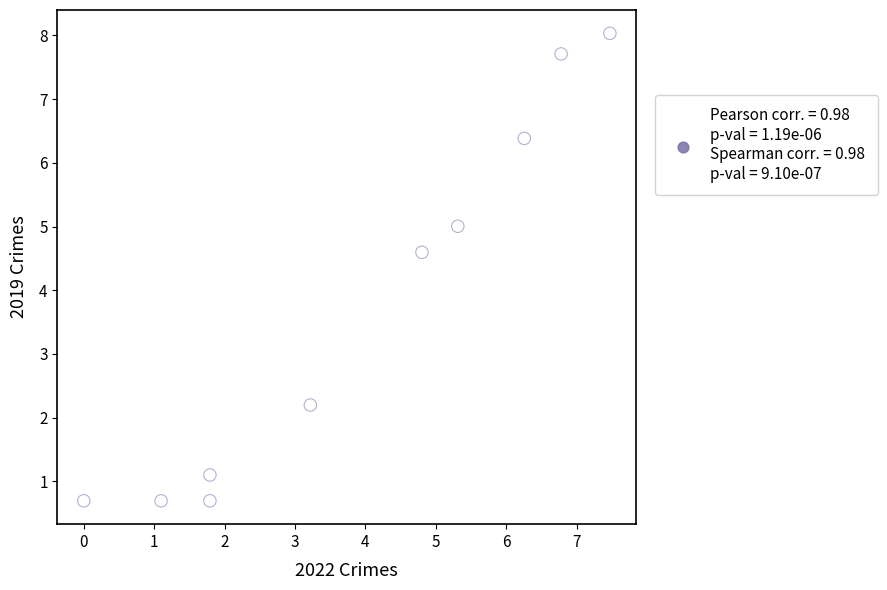

What Y value in the scatter plot is closest to 4?

4.6